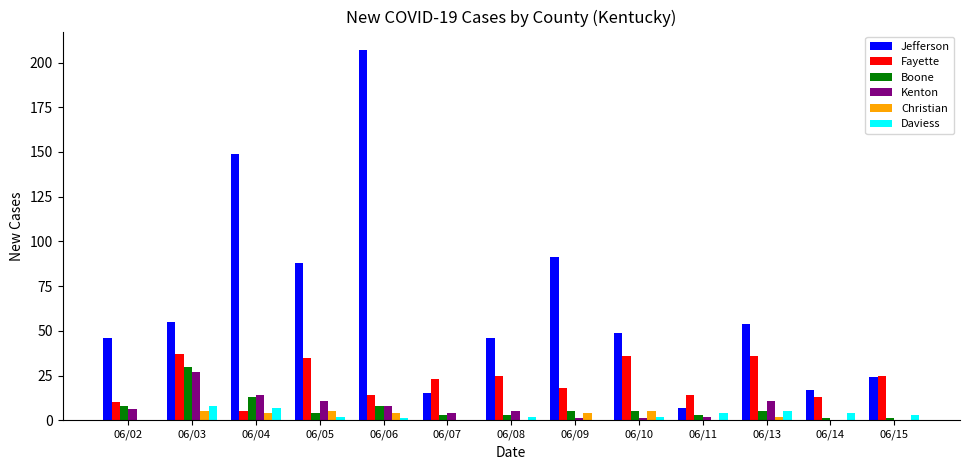

Is the value of Fayette at 06/08 greater than the value of Kenton at 06/04?

Yes